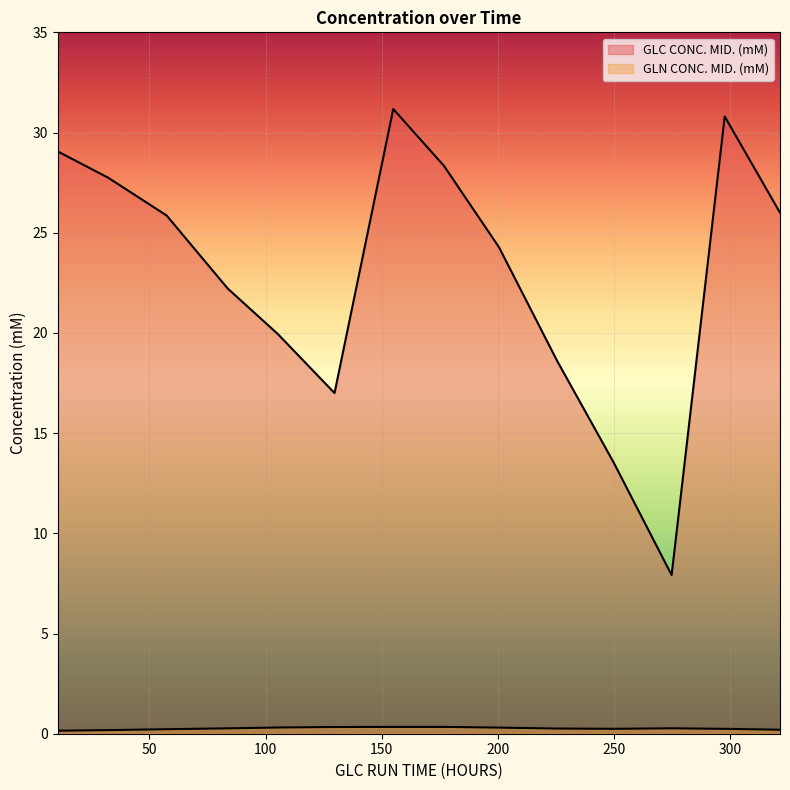

List the labels in order of GLC CONC. MID. (mM) value, smallest first.

274.7225, 249.8058333333333, 129.6475, 225.4975, 105.2475, 83.6725, 200.4141666666667, 57.38083333333333, 321.3641666666666, 32.16416666666667, 176.7725, 10.54458333333333, 297.5725, 154.9225